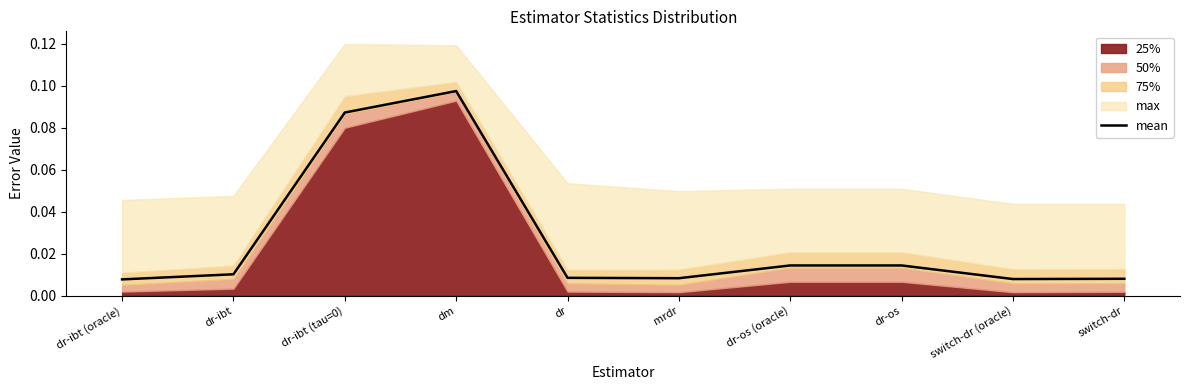

What is the sum of the values at dm and dr-os?

0.1